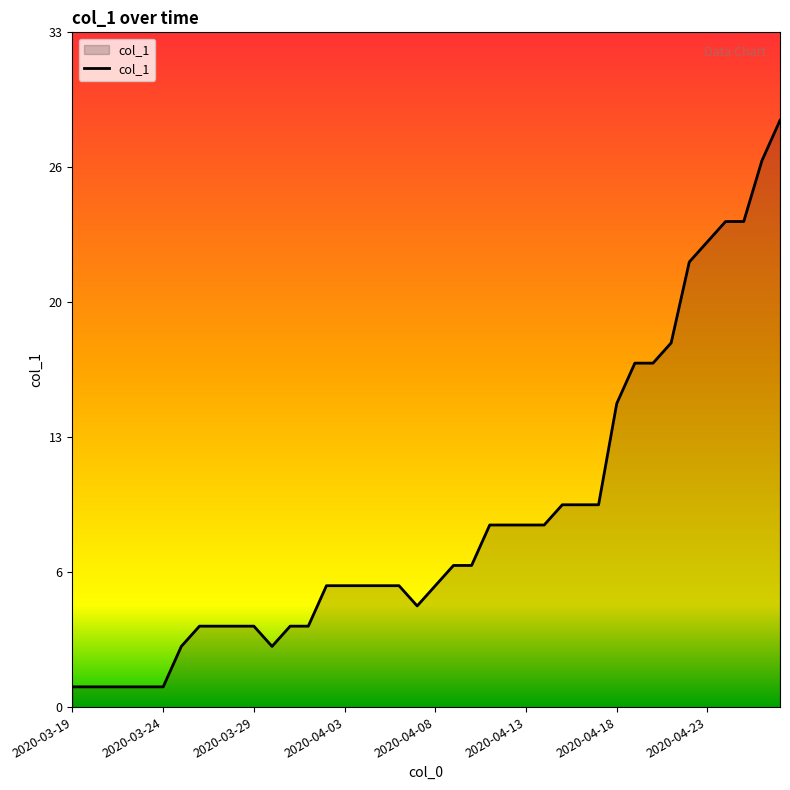

Reading right to left, transcribe all the data shown in this chart.

29	27	24	24	23	22	18	17	17	15	10	10	10	9	9	9	9	7	7	6	5	6	6	6	6	6	4	4	3	4	4	4	4	3	1	1	1	1	1	1